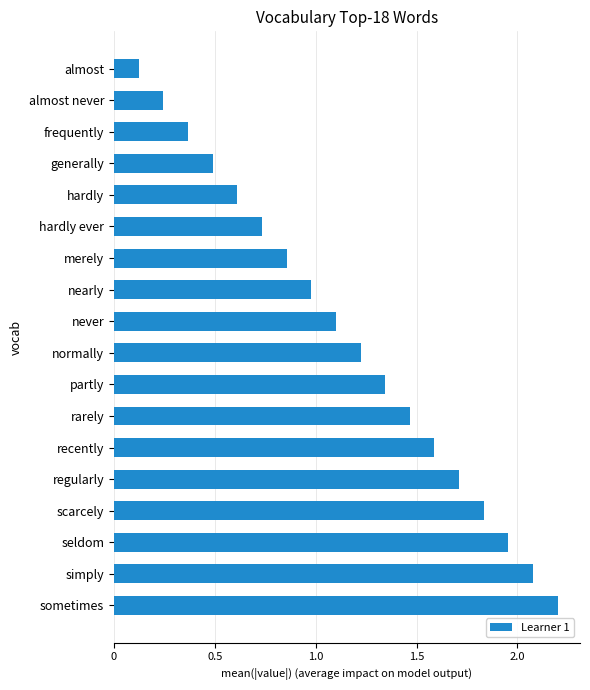

What is the change in value from normally to sometimes?

+1.0